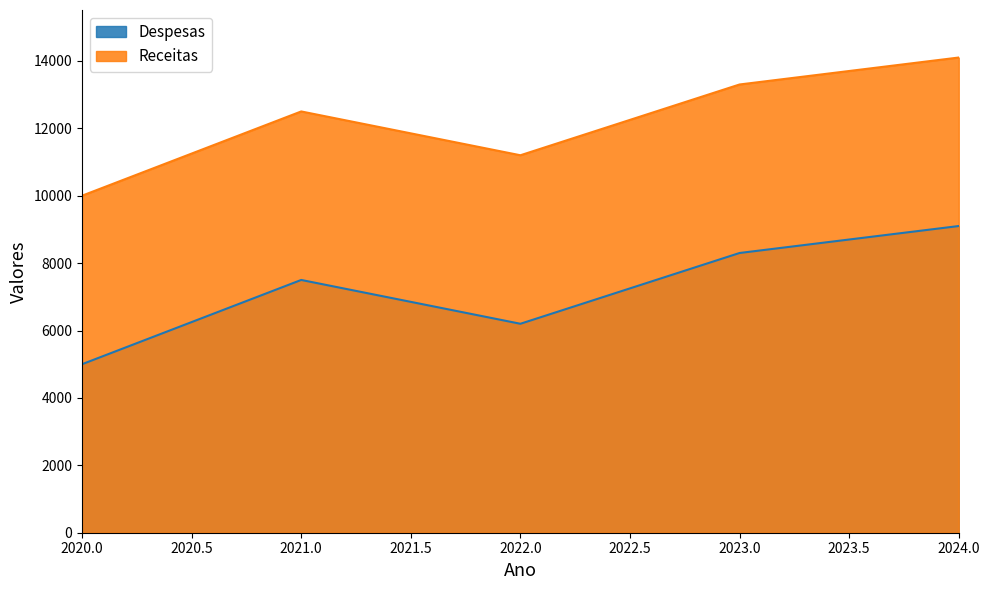

Rank the categories by Despesas value from lowest to highest.

2020.0, 2022.0, 2021.0, 2023.0, 2024.0